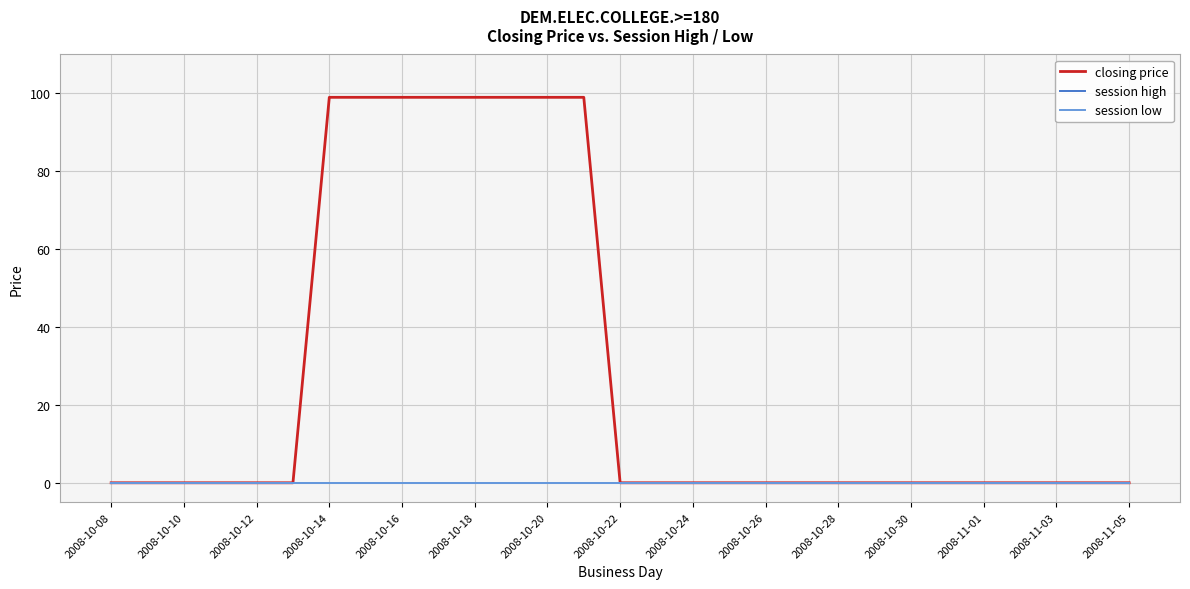

Which series has the widest spread of values?

closing price